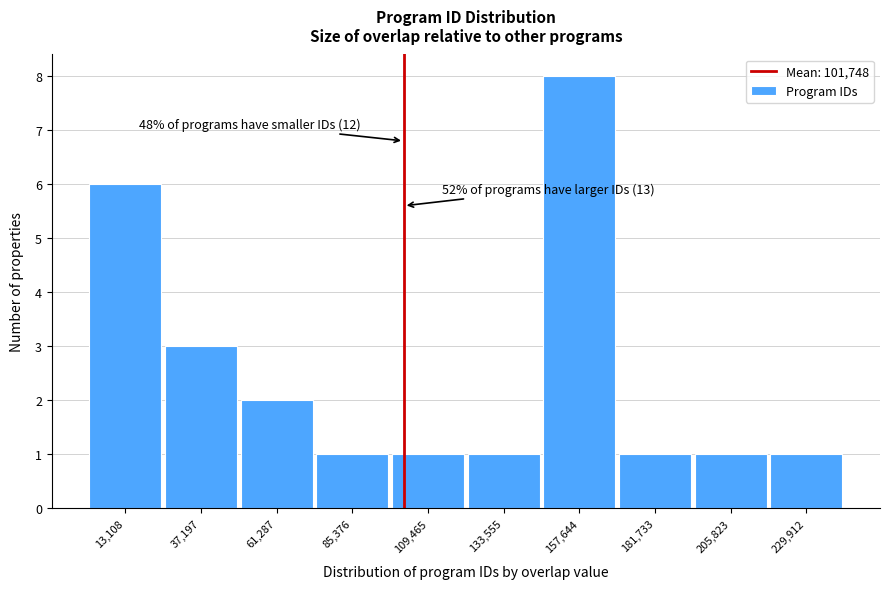

Which range on the x-axis has the tallest bar?

145000 to 170000